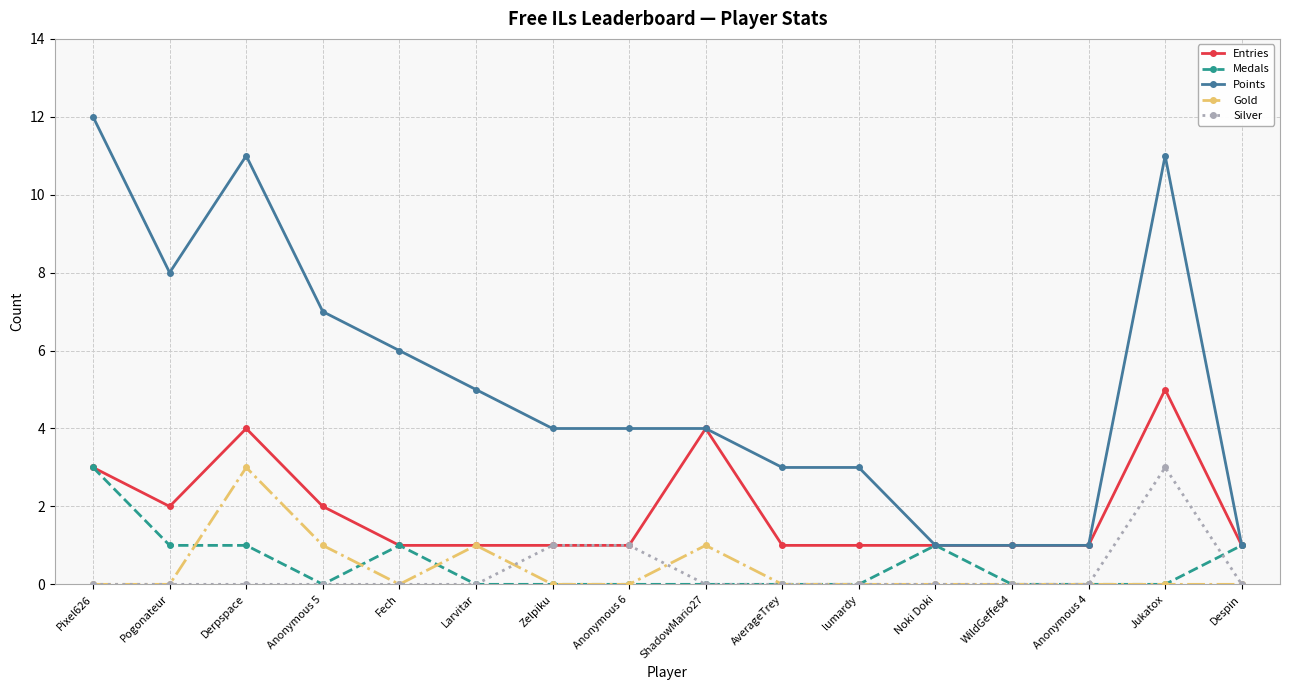

Reading right to left, extract all data points from this chart.

Entries: 1	5	1	1	1	1	1	4	1	1	1	1	2	4	2	3
Medals: 1	0	0	0	1	0	0	0	0	0	0	1	0	1	1	3
Points: 1	11	1	1	1	3	3	4	4	4	5	6	7	11	8	12
Gold: 0	0	0	0	0	0	0	1	0	0	1	0	1	3	0	0
Silver: 0	3	0	0	0	0	0	0	1	1	0	0	0	0	0	0